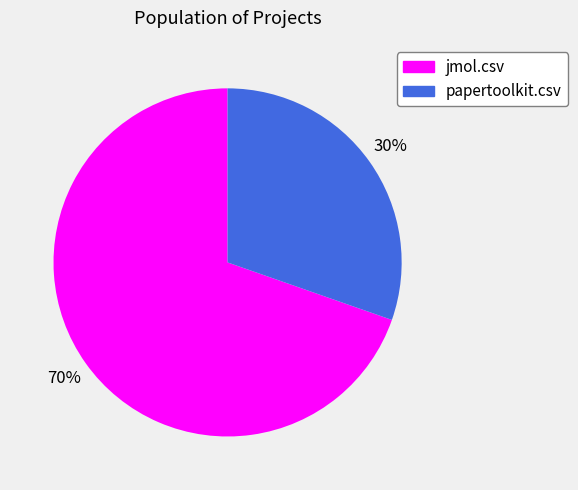

To the nearest percent, what percentage of the pie is papertoolkit.csv?

30%